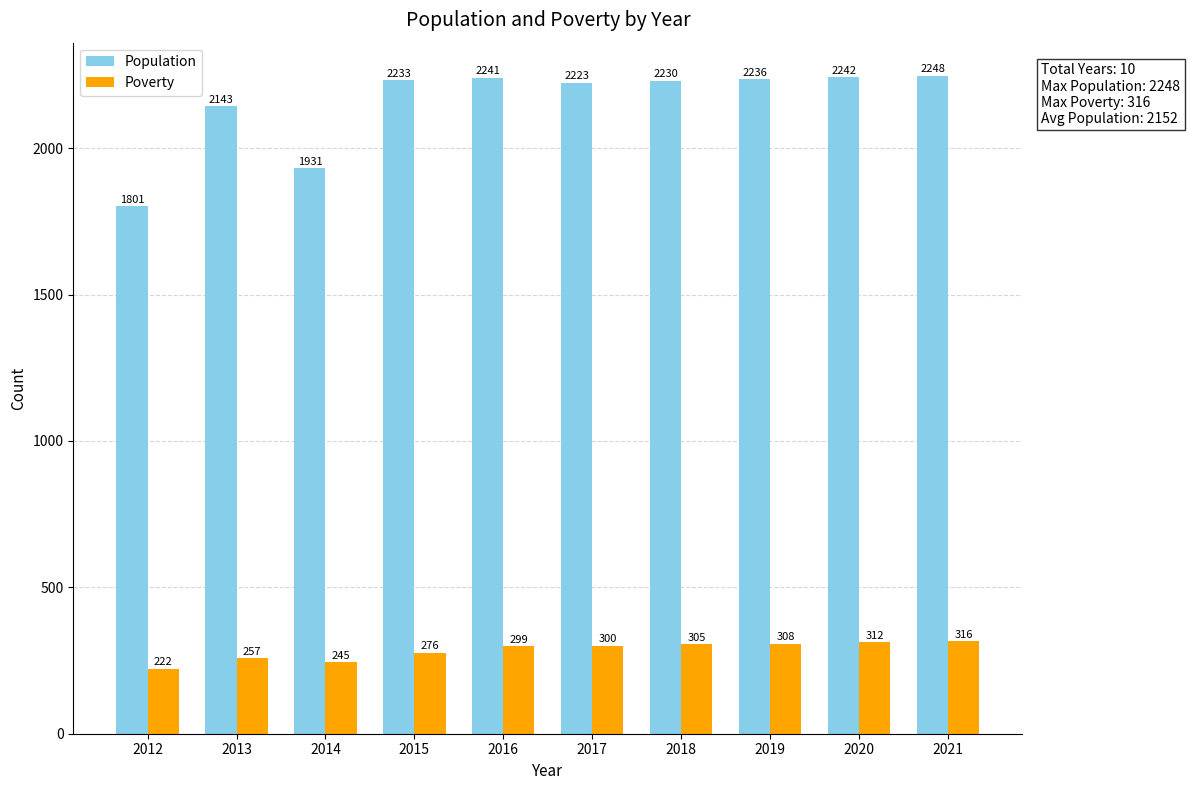

What is the minimum value shown in the chart?

222